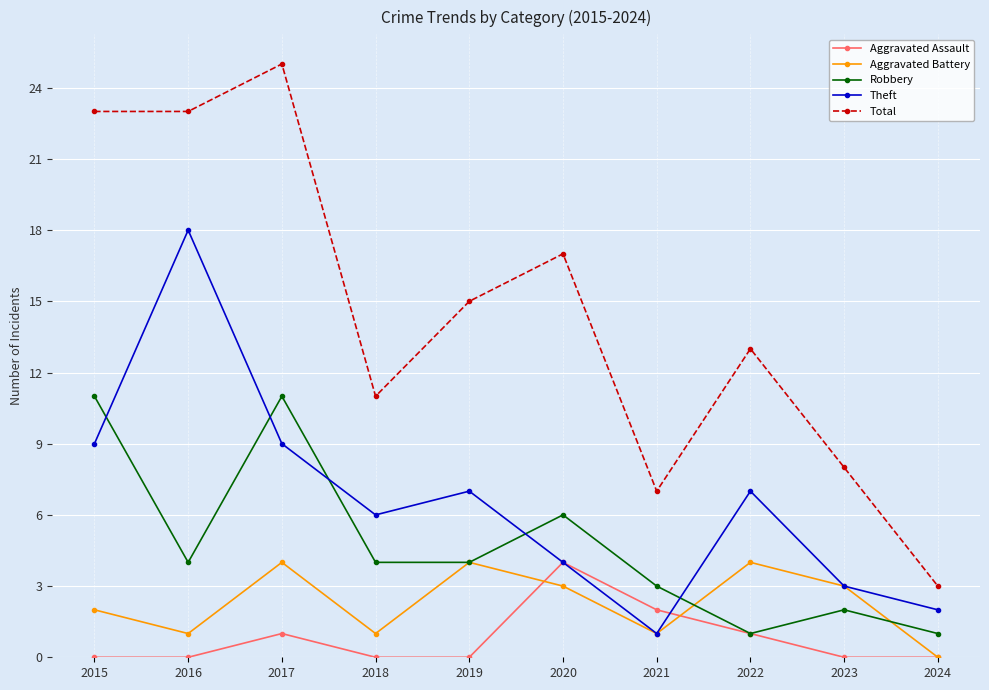

Where is the first local minimum for Aggravated Battery?

2016